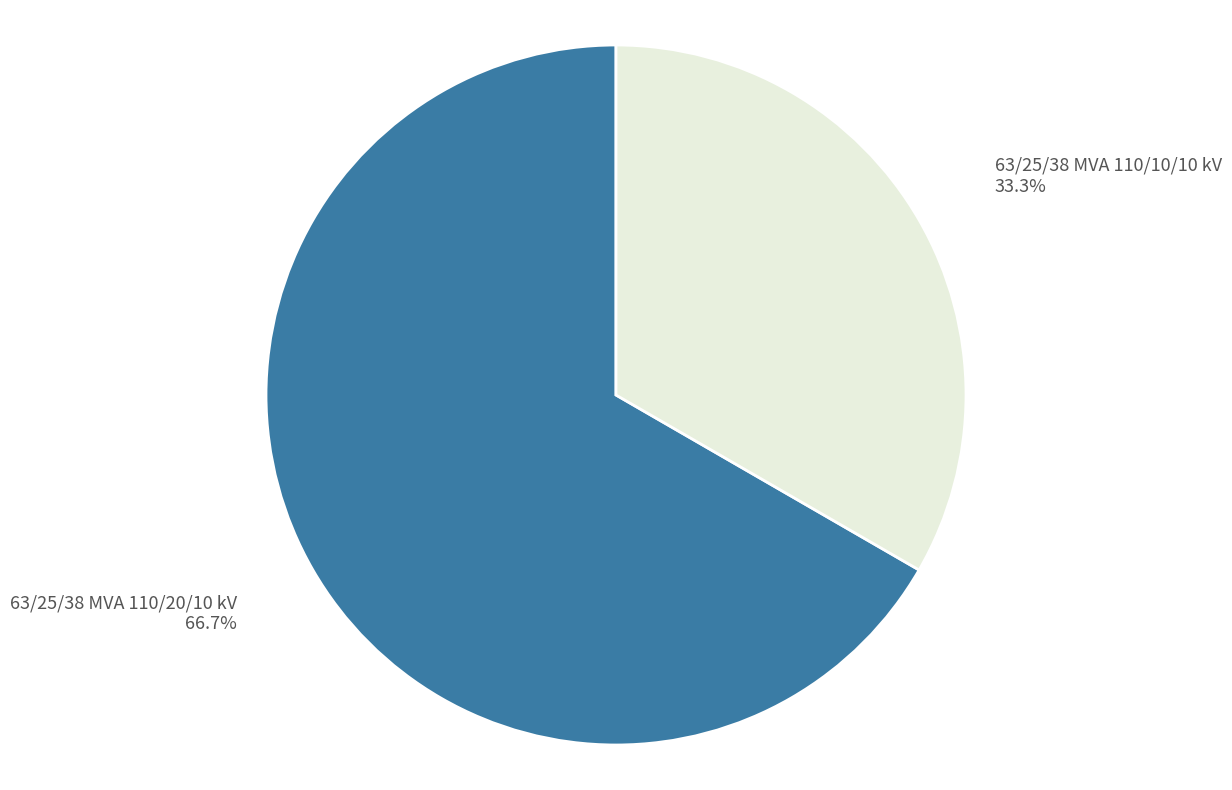

To the nearest percent, what portion does 63/25/38 MVA 110/20/10 kV represent?

67%